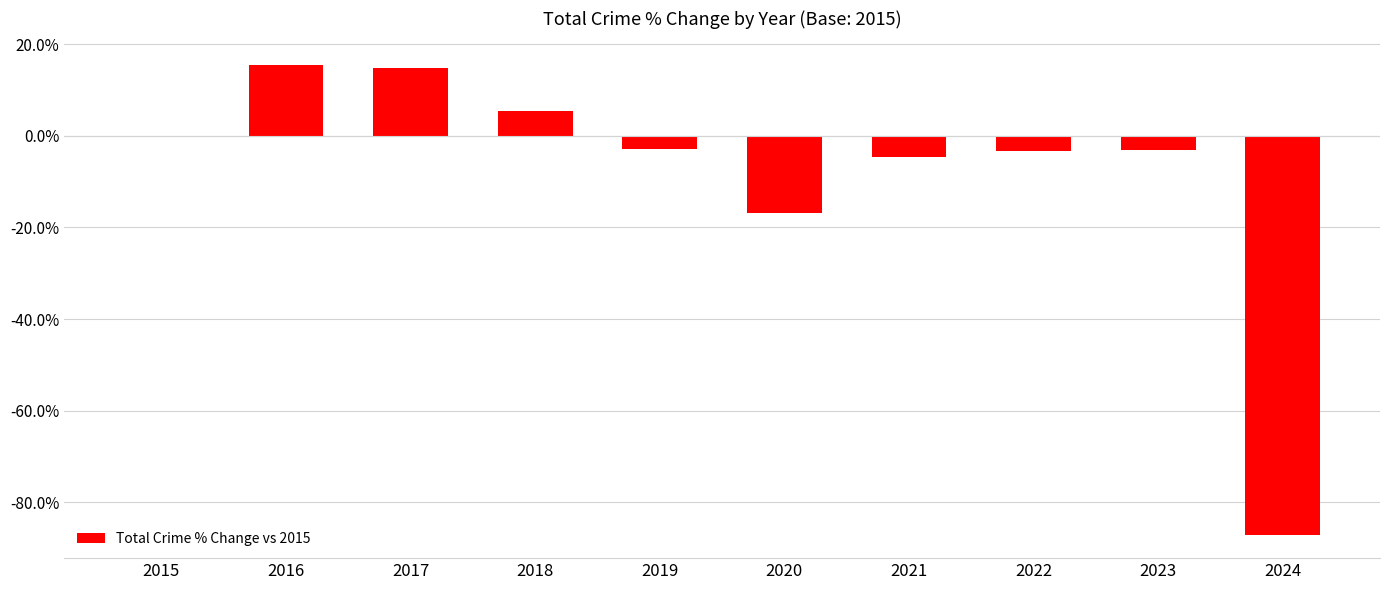

What is the difference between the values at 2017 and 2019?

17.9